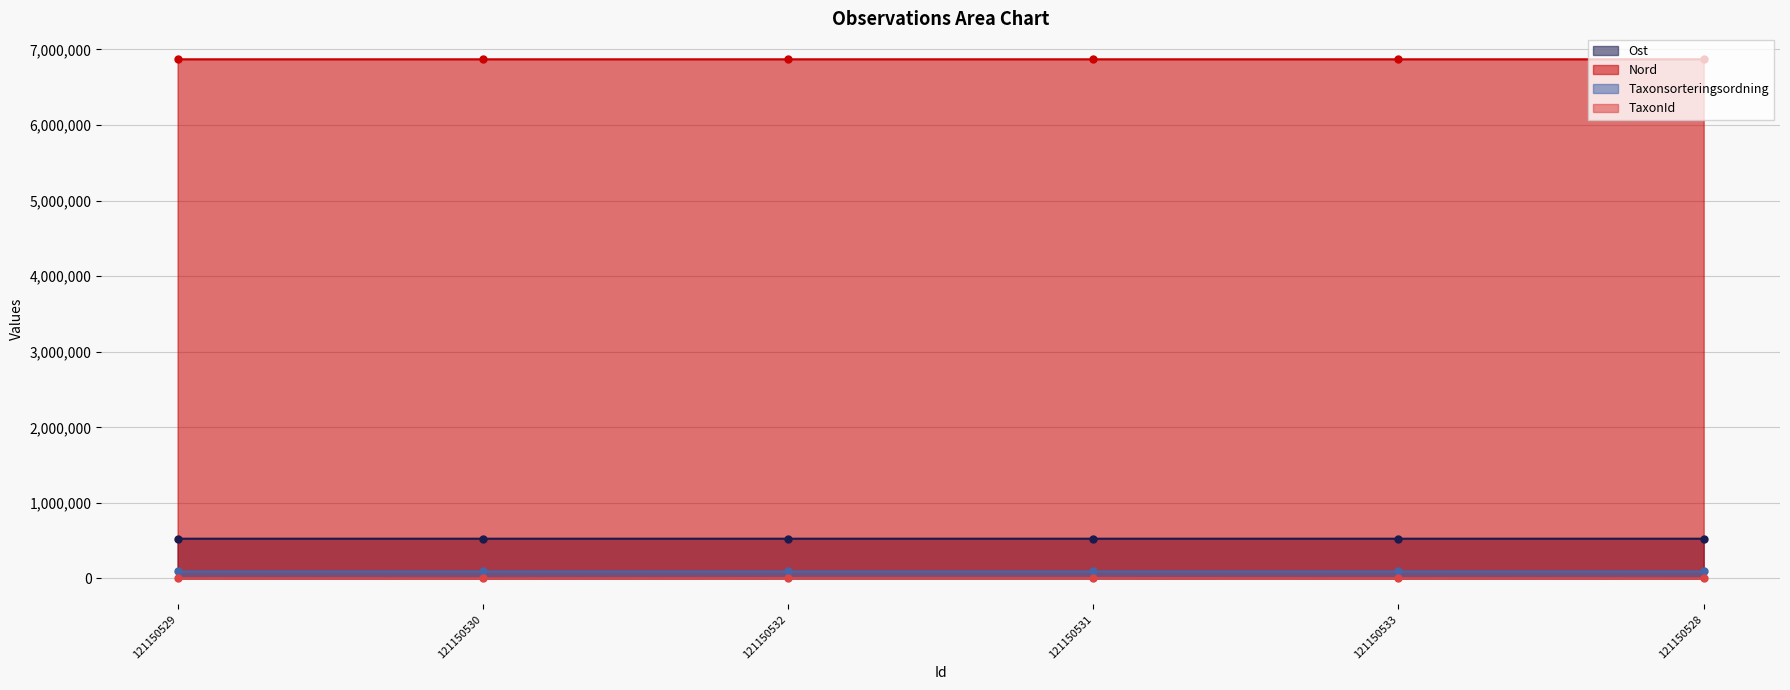

What value does the Taxonsorteringsordning series have at 121150528?

92005